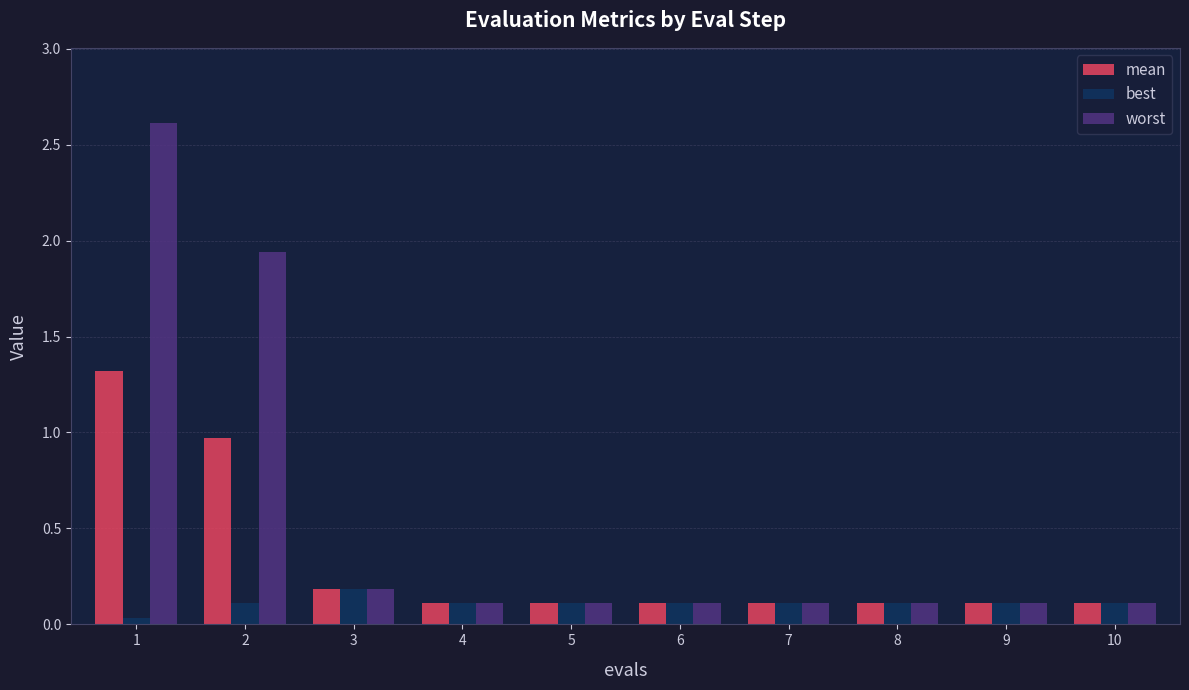

What is the value of the worst bar at the 6th from the left?

0.1